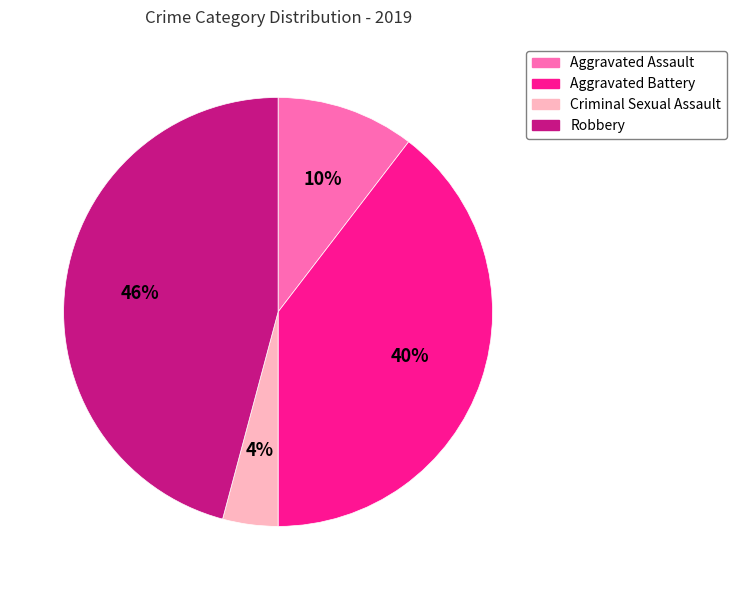

Count the number of slices in the pie.

4